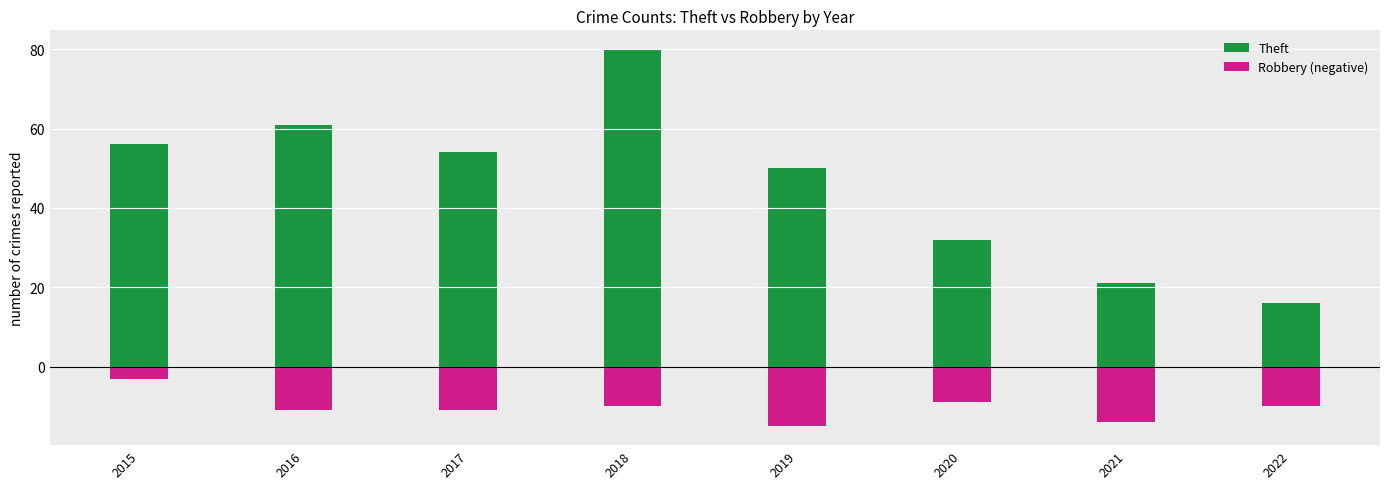

Is it true that Theft equals 13 at 2015?

False